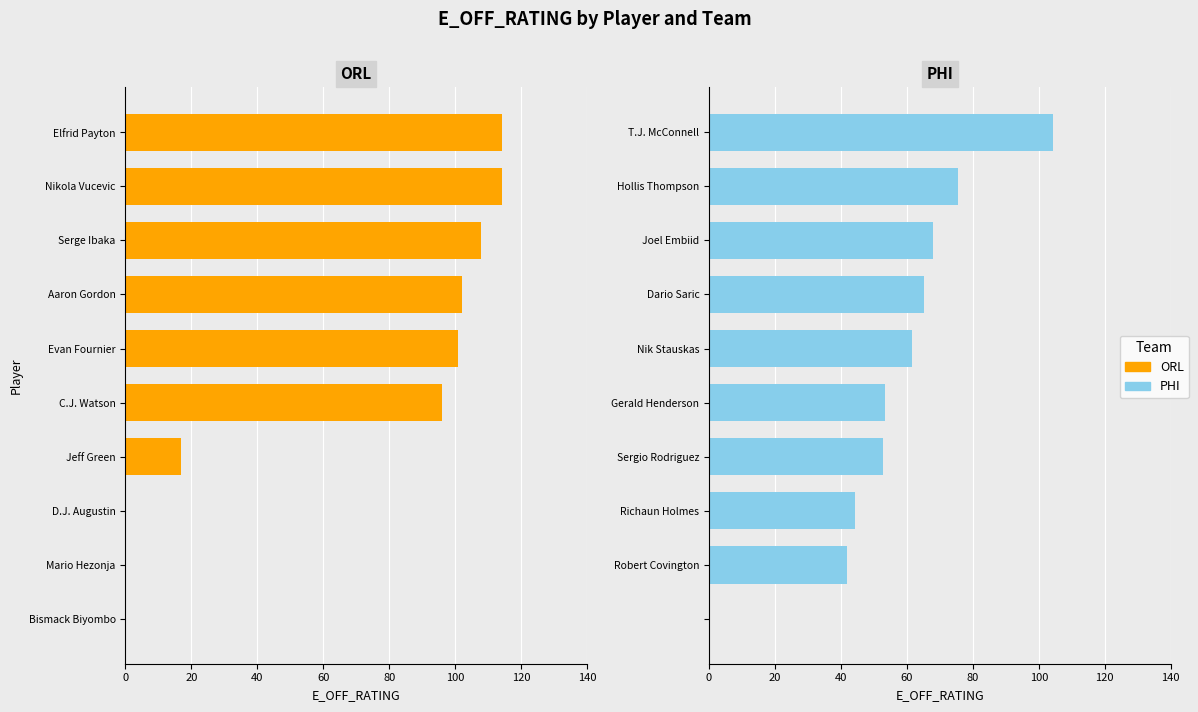

What is the sum of all ORL values?

652.2